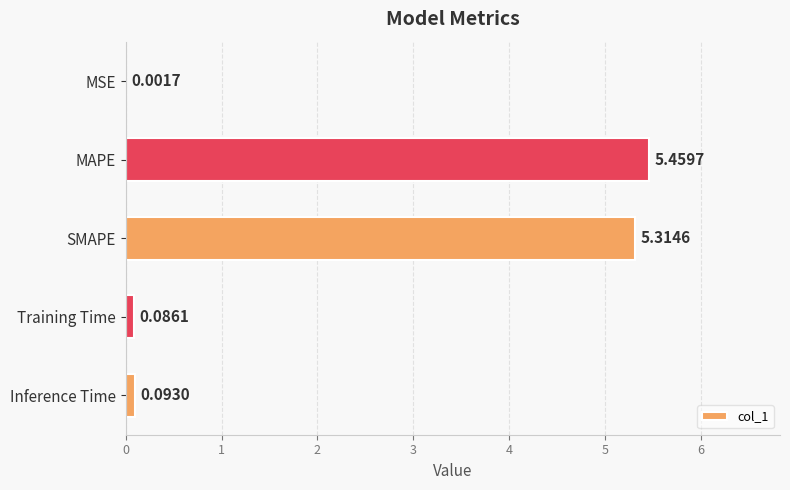

What is the change in value from MSE to SMAPE?

+5.3